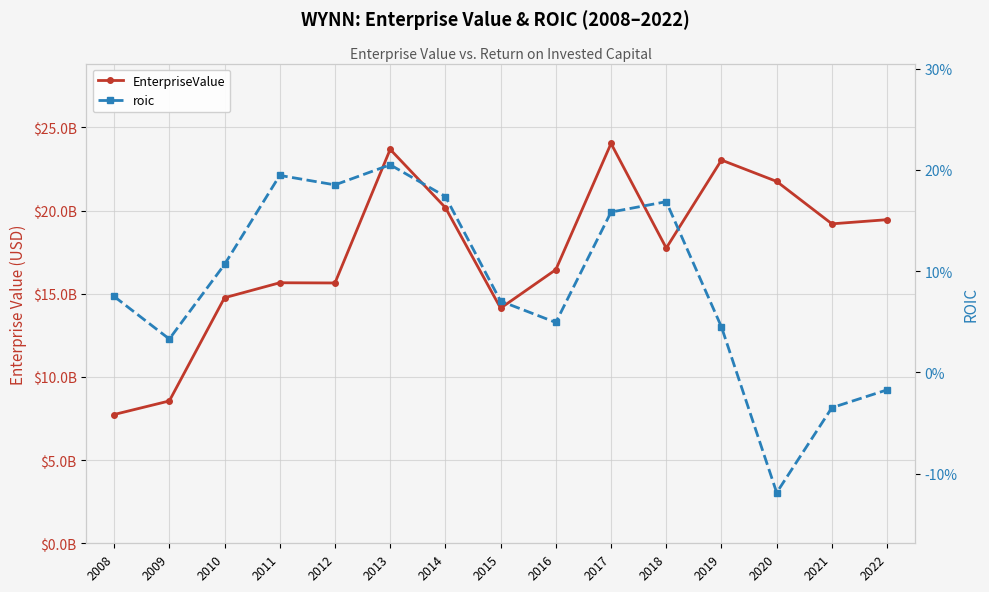

What is the sum of all EnterpriseValue values?

262014947510.0